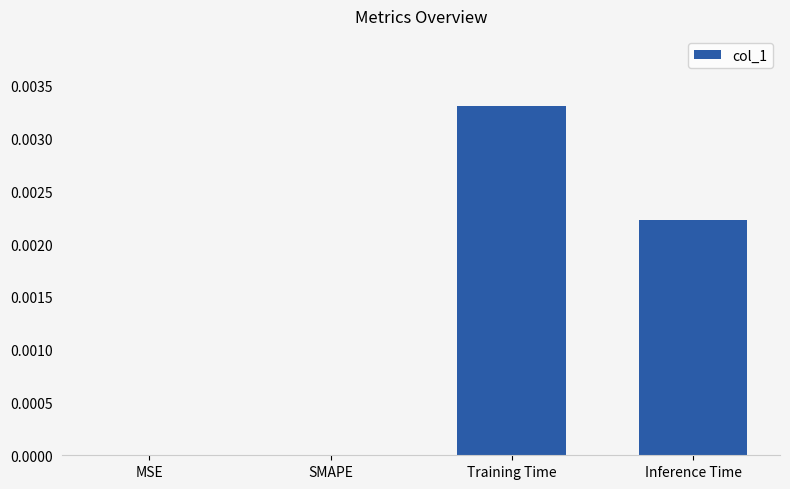

The value at MSE is 0.0. True or false?

True